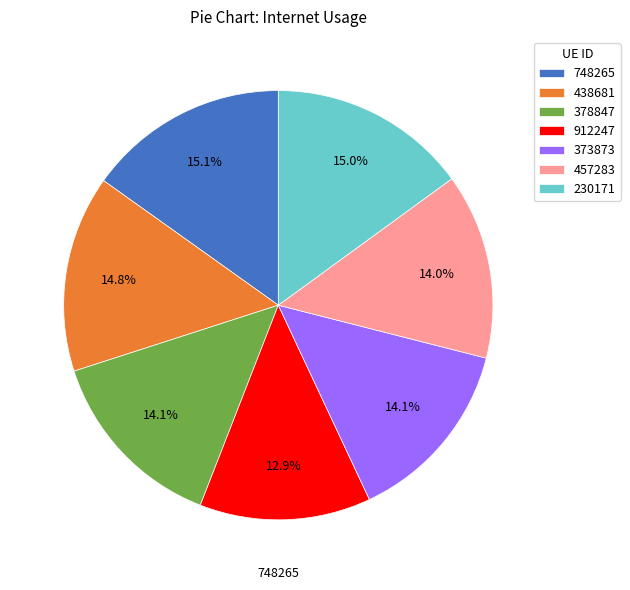

How many segments does this pie chart have?

7